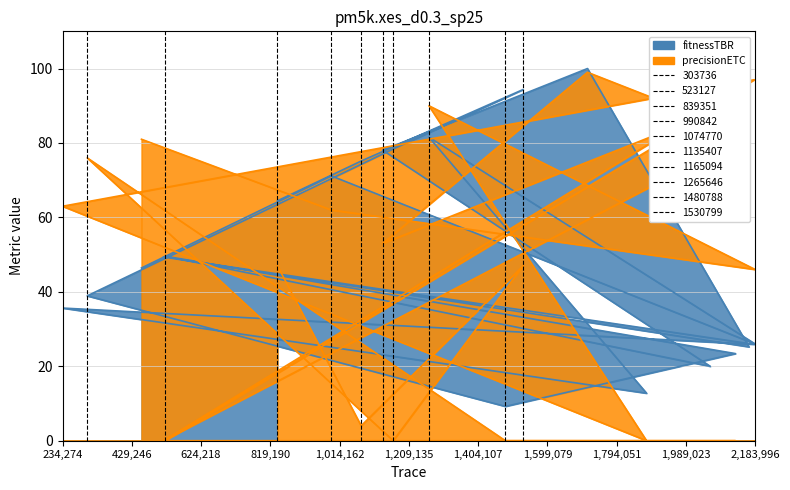

List the series in order of their overall mean, highest first.

fitnessTBR, precisionETC